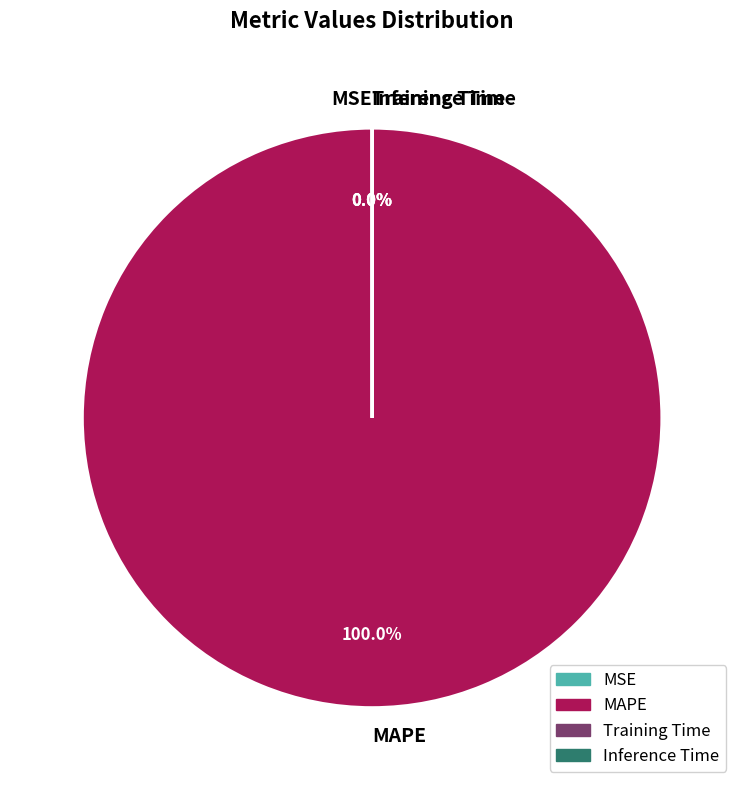

What is the change in value from MSE to Inference Time?

-0.1